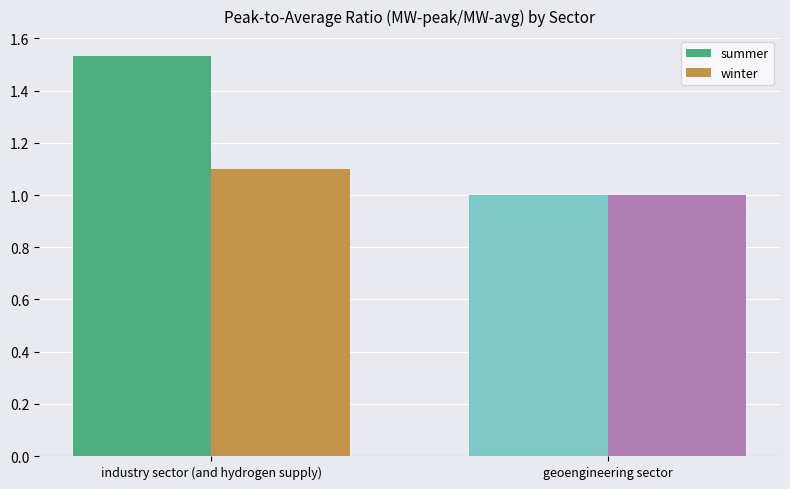

What position from the left is geoengineering sector?

2